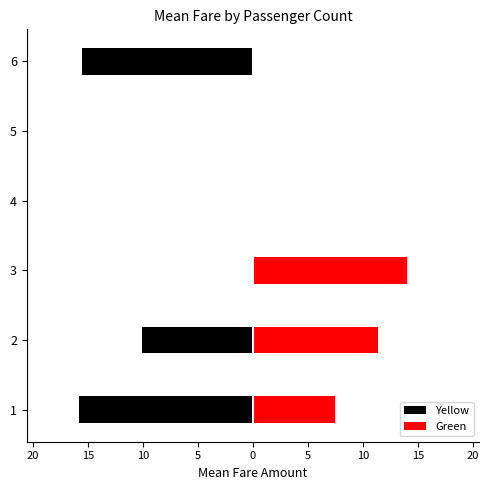

What is the average value of the Green series?

5.5